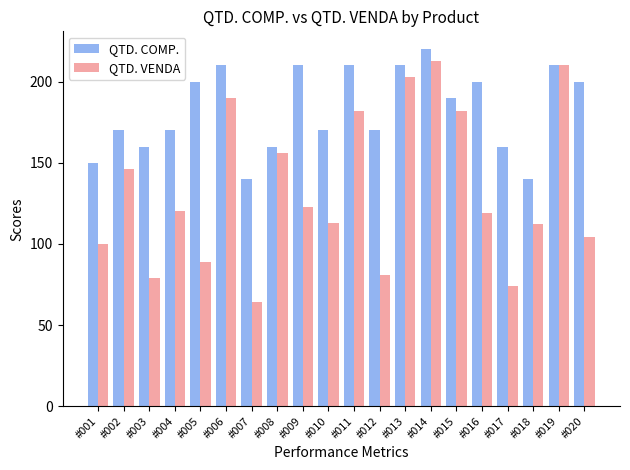

Reading left to right, extract all data points from this chart.

QTD. COMP.: 150	170	160	170	200	210	140	160	210	170	210	170	210	220	190	200	160	140	210	200
QTD. VENDA: 100	146	79	120	89	190	64	156	123	113	182	81	203	213	182	119	74	112	210	104